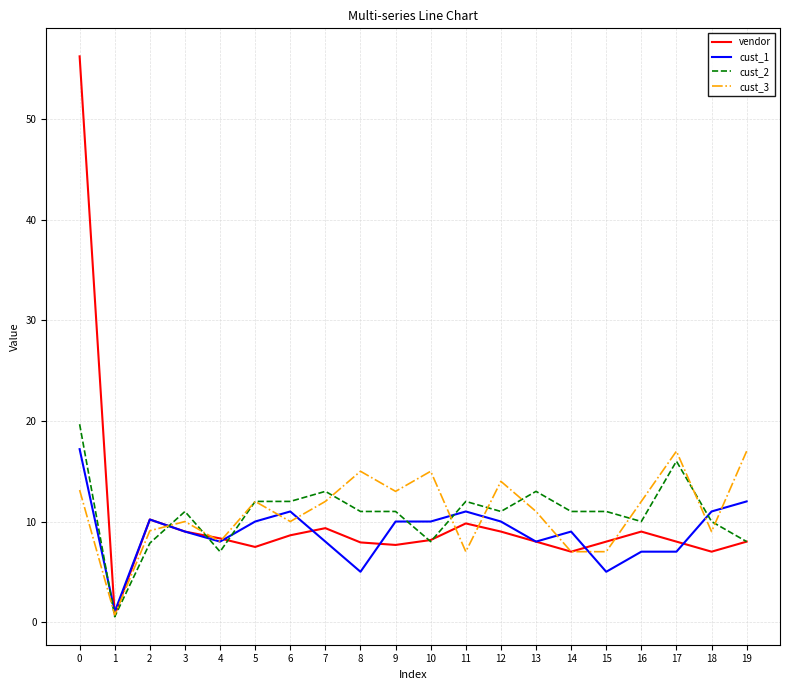

The value of cust_2 at 8 is 5.8. True or false?

False